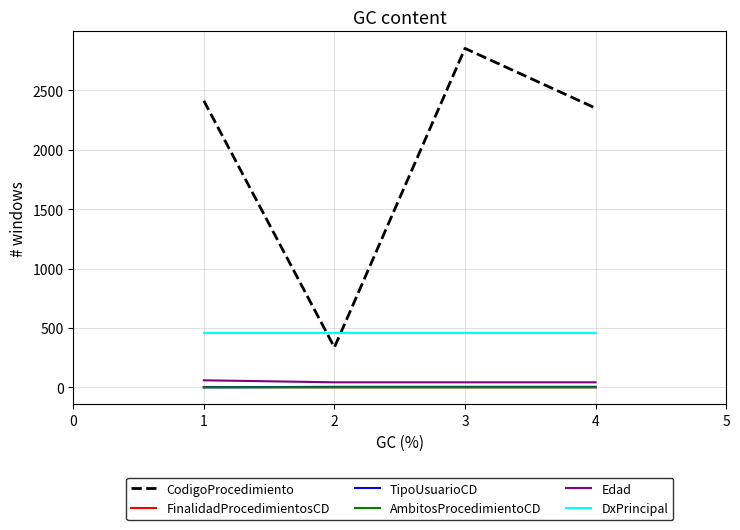

Count the number of data series in this chart.

6